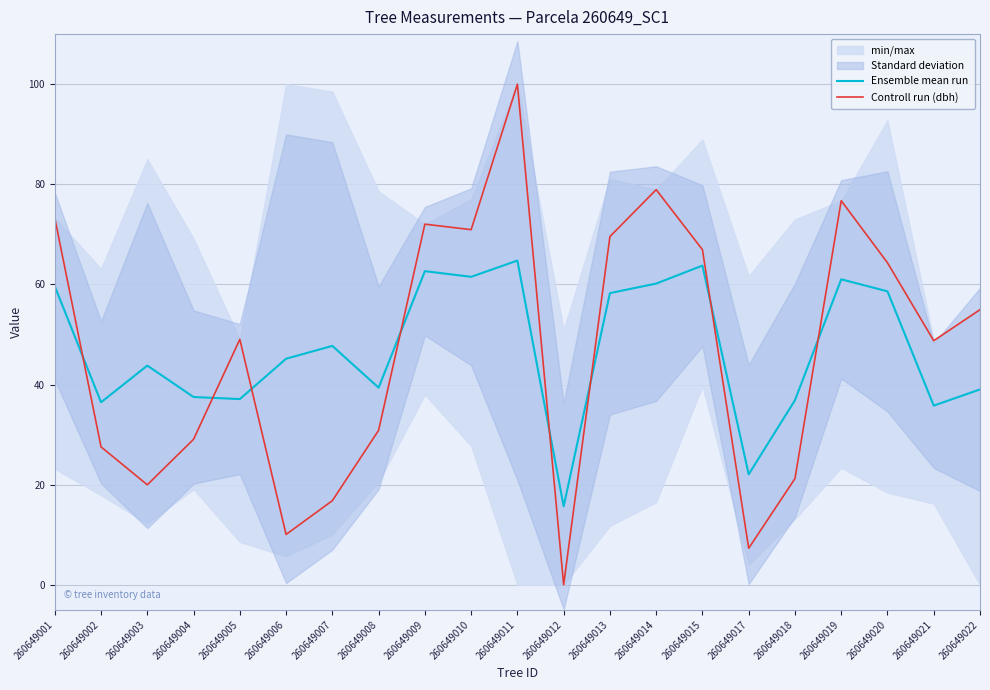

Read the Ensemble mean run value at 260649002.

36.5